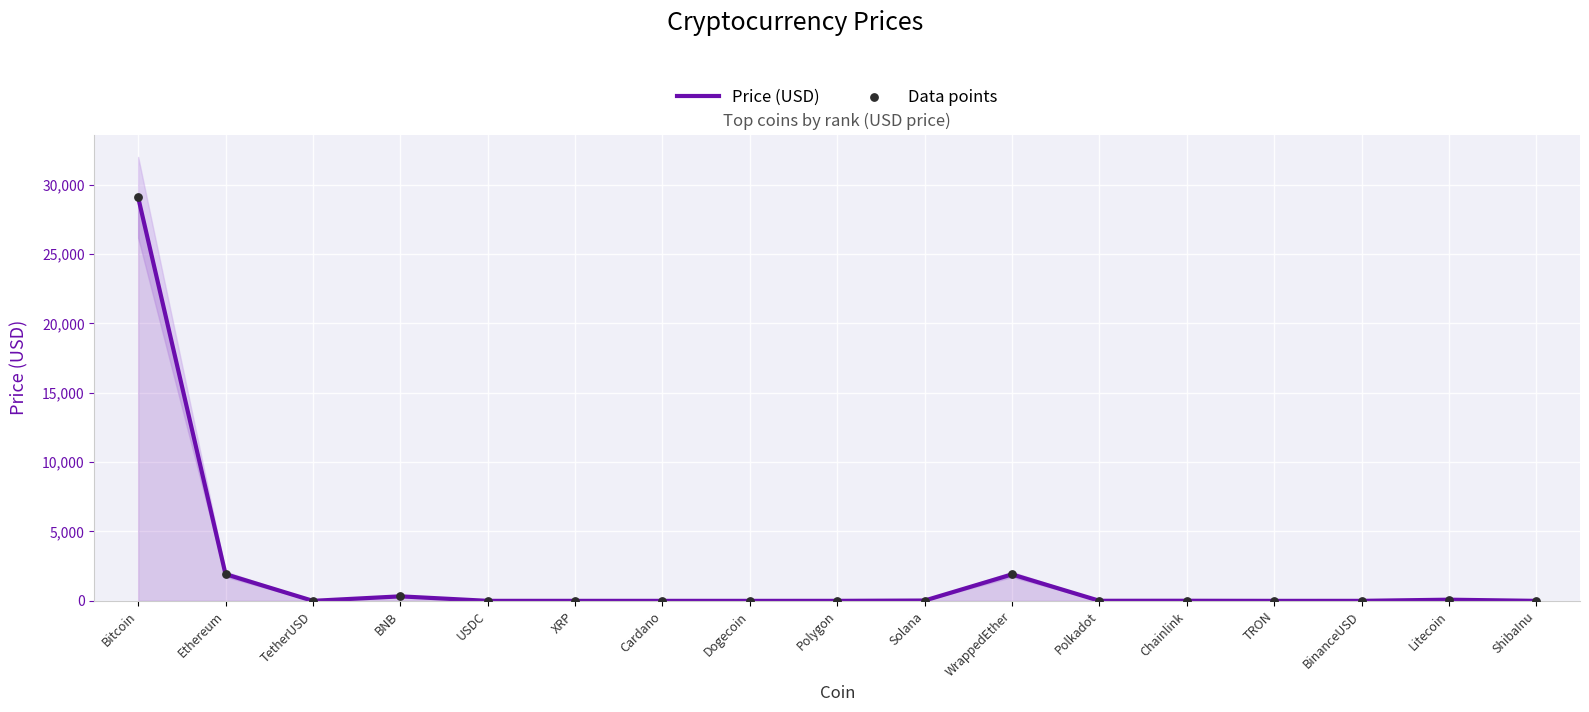

Is the value of Data points at WrappedEther greater than the value of Price (USD) at Solana?

Yes